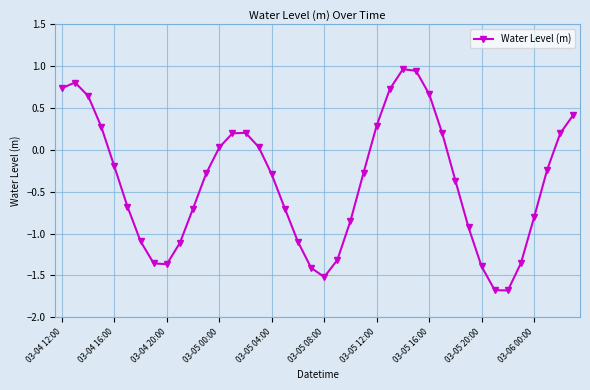

How many distinct data groups are displayed?

1